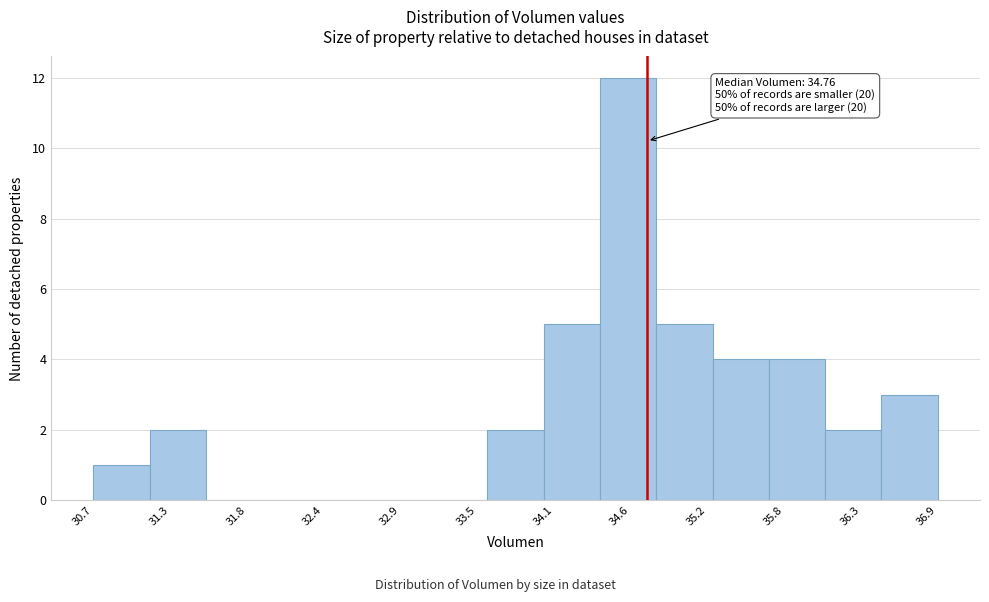

Over which range of the x-axis is the bar tallest?

34.4 to 34.8